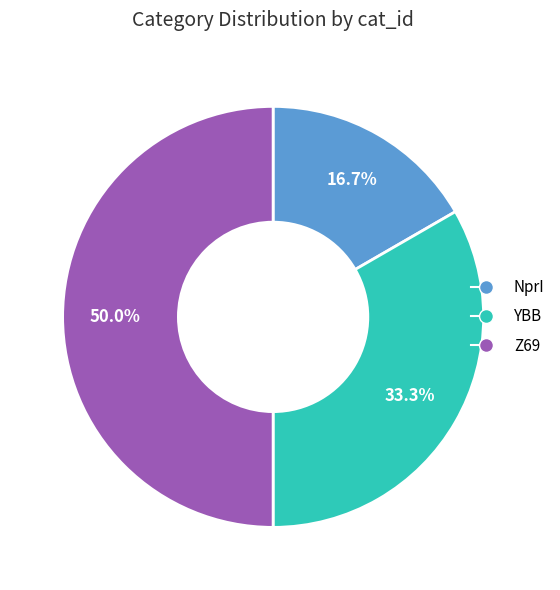

True or false: NprI accounts for 17% of the total.

True